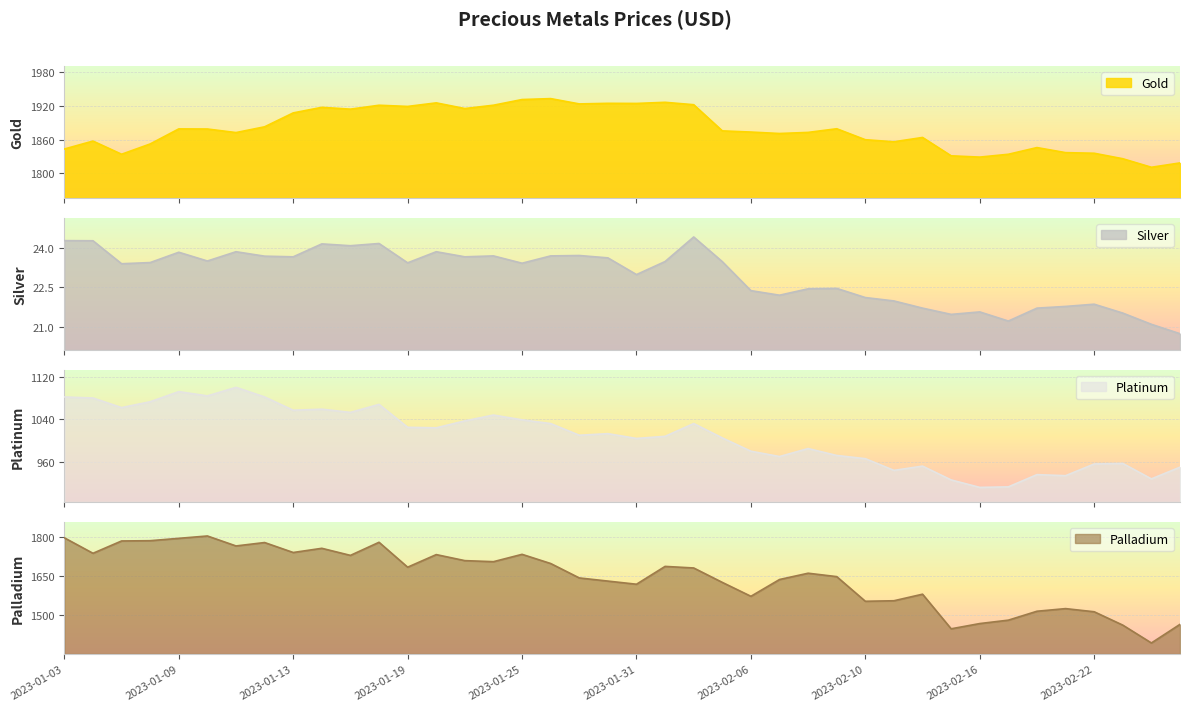

What position from the right is 2023-01-25?

24